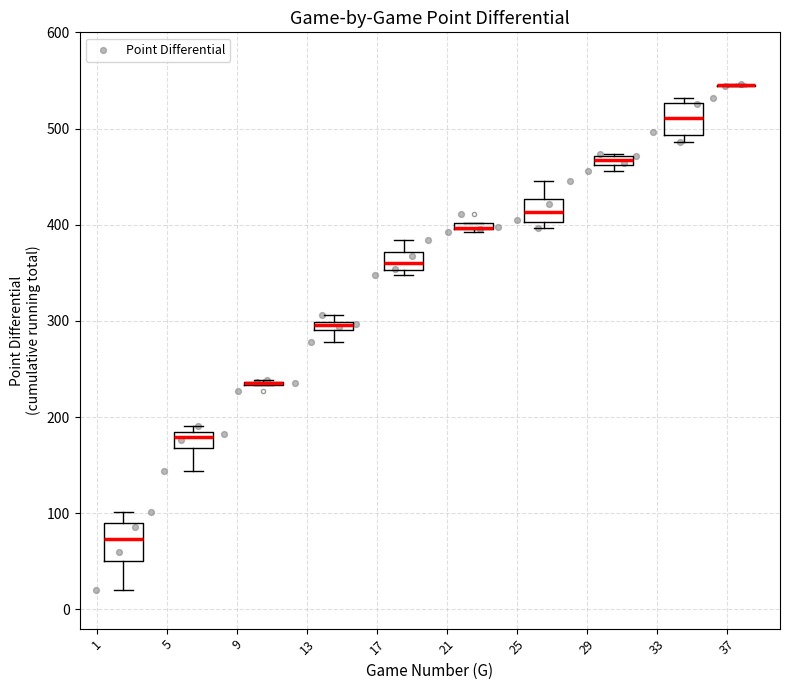

What is the range of Y values (max minus min)?

526